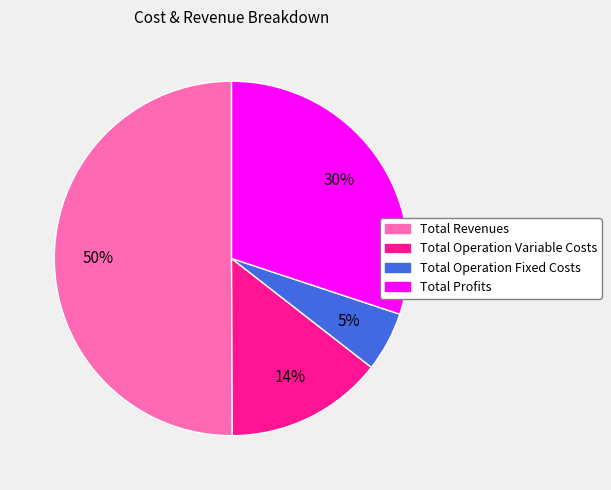

To the nearest percent, what is the difference between the largest and smallest slice percentages?

45%